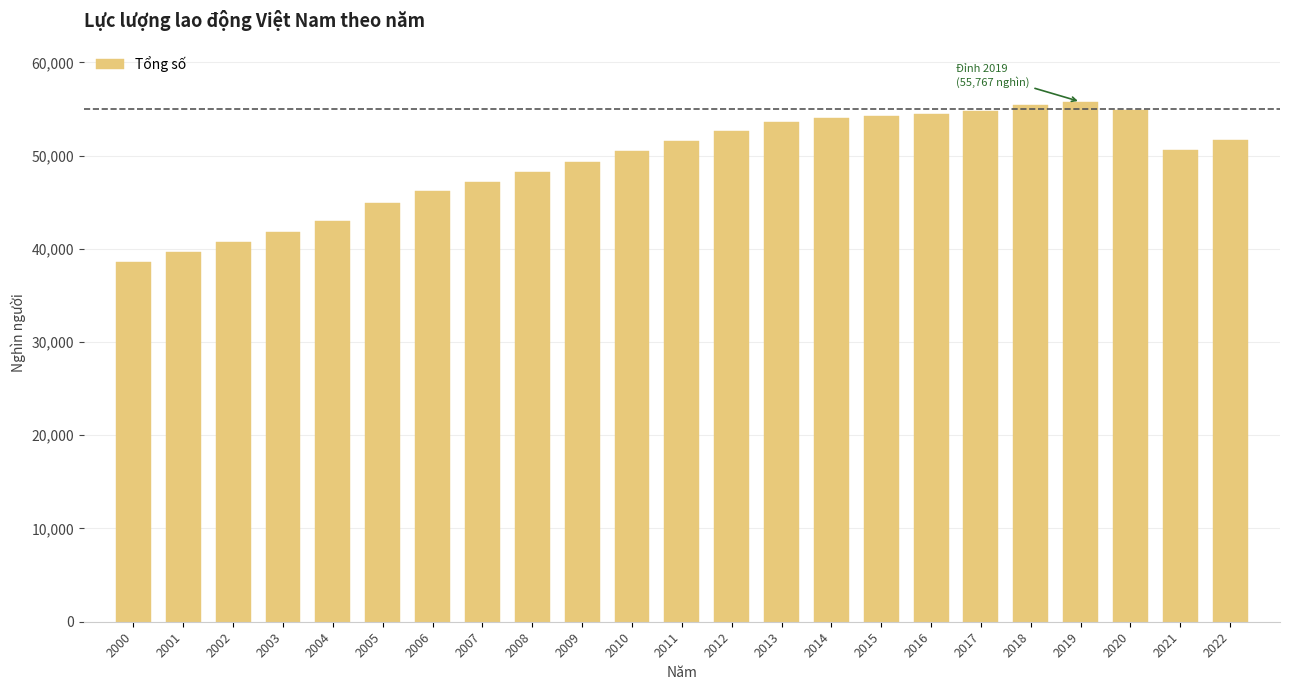

Is it true that the value at 2017 is 24856.6?

False